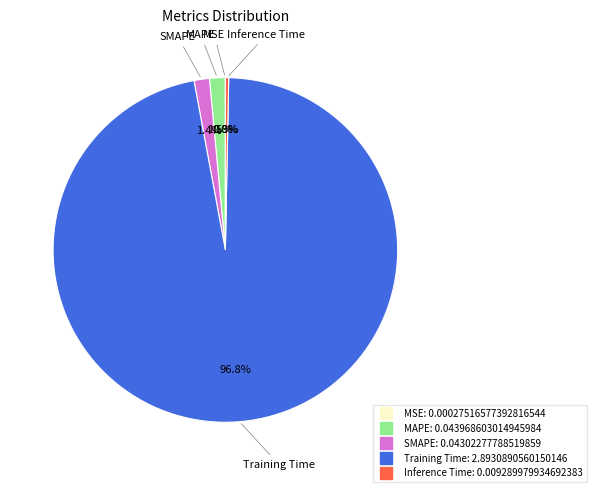

Is there any slice that represents more than half of the pie?

Yes